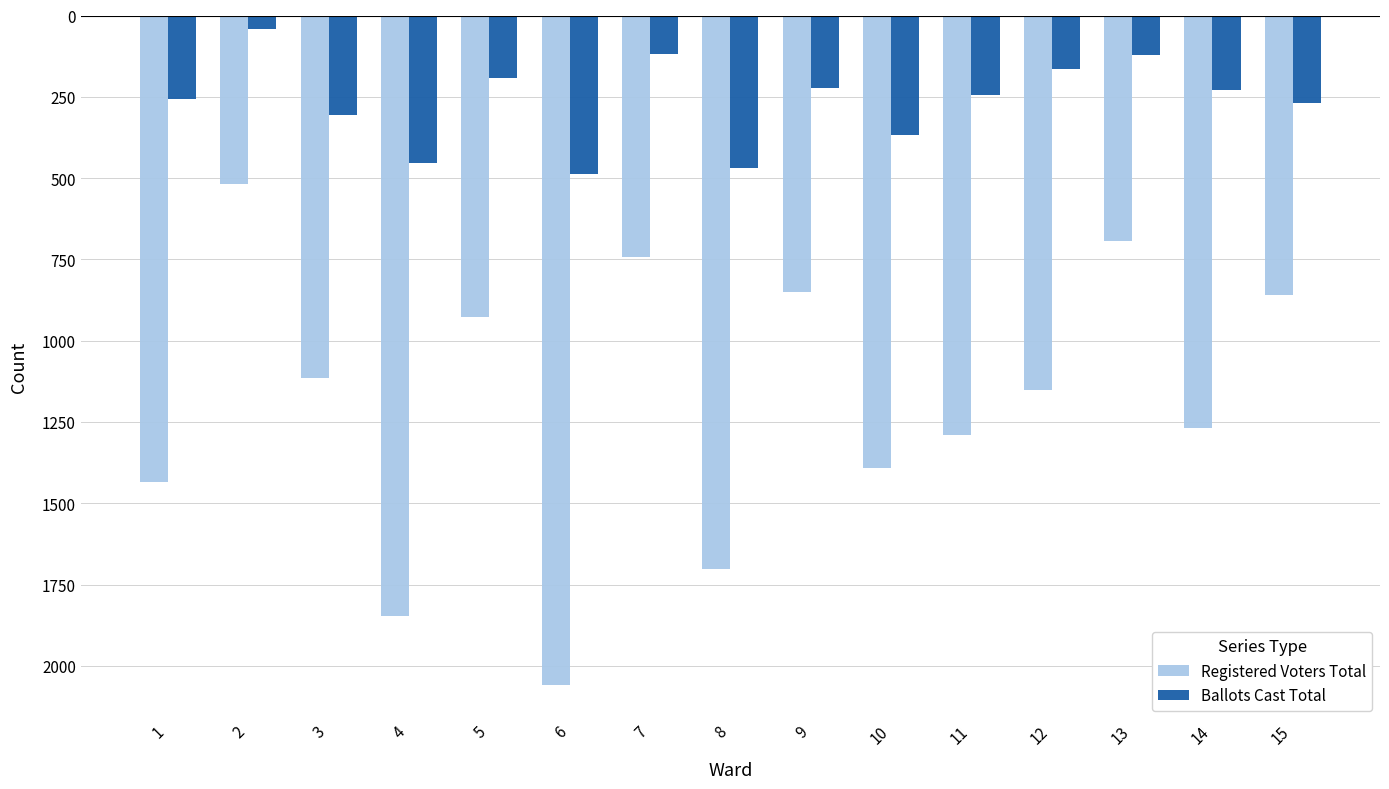

What is the total value across all series at 9?

-1071